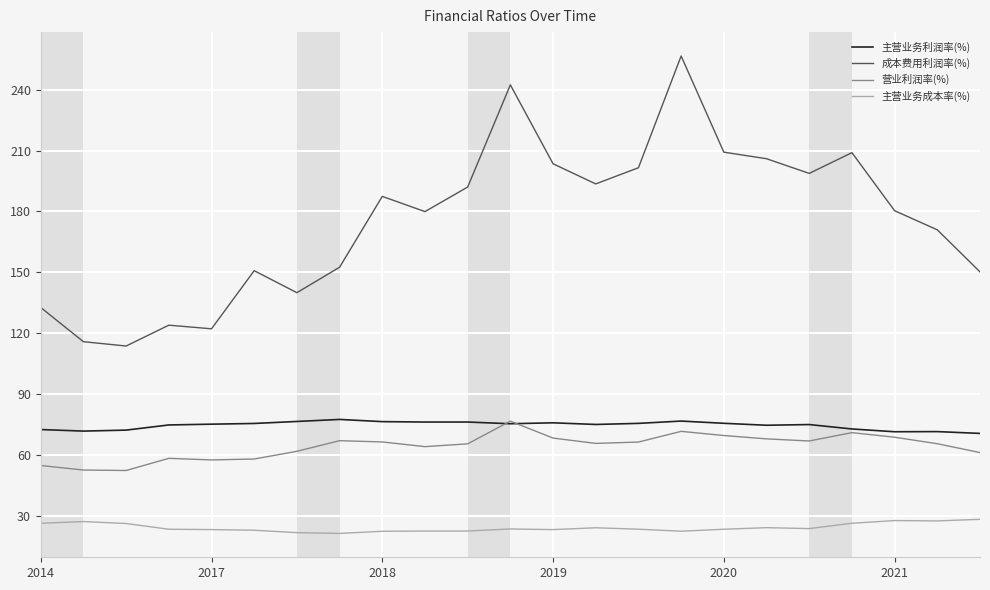

What is the maximum value for 营业利润率(%)?

76.5